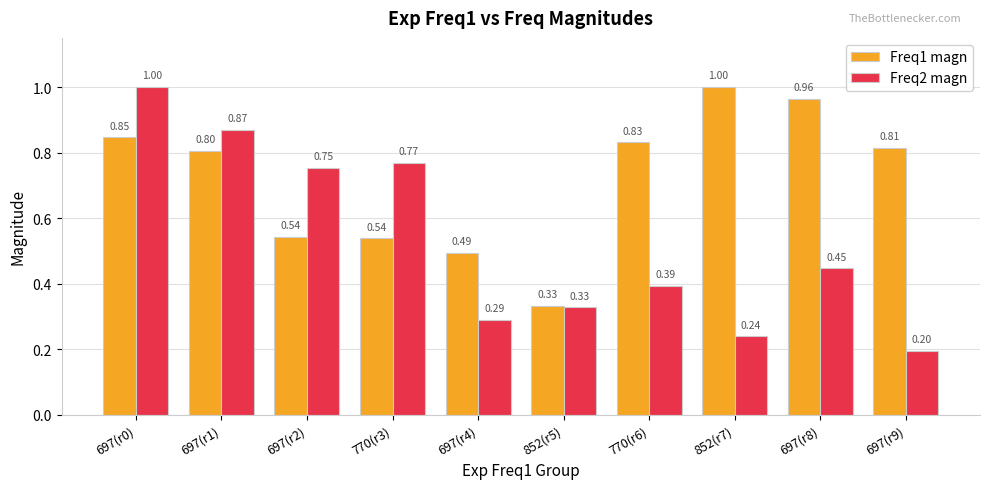

Which series changed the most between 770(r6) and 697(r8)?

Freq1 magn